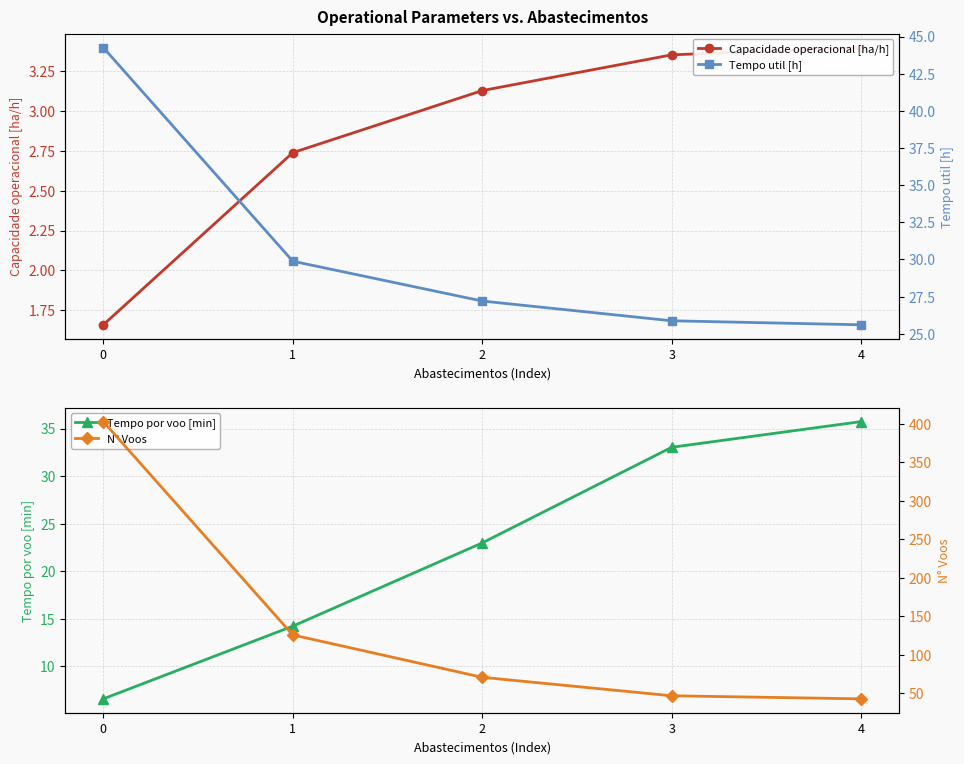

True or false: Capacidade operacional [ha/h] and Tempo por voo [min] cross at least once.

False